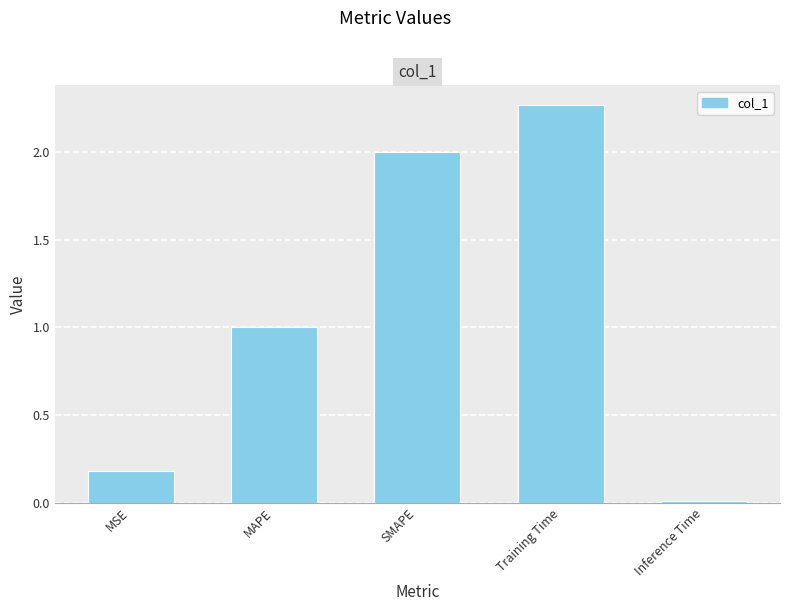

How many categories are shown in the chart?

5